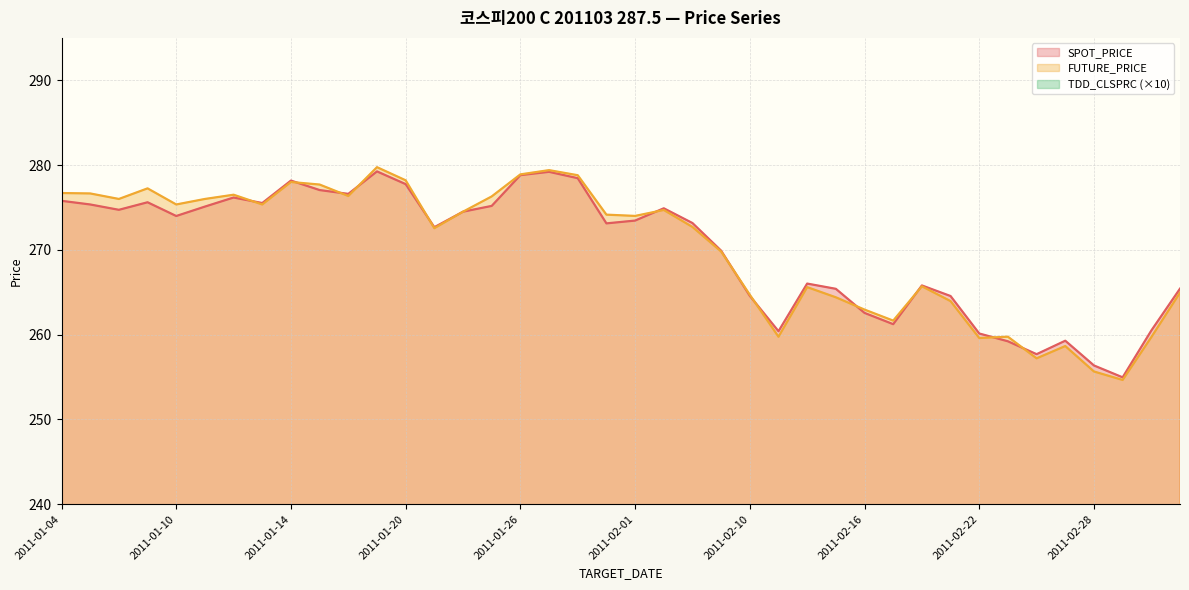

Reading left to right, what are all the values shown in this chart?

SPOT_PRICE: 275.8	275.4	274.7	275.6	274.0	275.1	276.2	275.5	278.2	277.1	276.6	279.2	277.8	272.7	274.5	275.2	278.8	279.2	278.4	273.1	273.4	274.9	273.2	269.9	264.6	260.4	266.0	265.4	262.6	261.2	265.8	264.6	260.1	259.2	257.7	259.3	256.4	255.0	260.5	265.4
FUTURE_PRICE: 276.7	276.6	276.0	277.2	275.4	276.0	276.5	275.4	278.0	277.7	276.4	279.8	278.2	272.6	274.5	276.3	278.9	279.4	278.8	274.1	274.0	274.7	272.7	269.8	264.7	259.8	265.6	264.4	262.9	261.6	265.7	263.9	259.6	259.8	257.2	258.6	255.7	254.7	259.7	264.9
TDD_CLSPRC: 28.4	28.1	26.8	27.1	23.0	25.2	25.7	20.9	29.4	26.5	21.5	30.0	23.4	11.8	12.7	13.5	19.5	19.9	15.9	8.0	7.5	6.5	5.2	3.2	1.7	0.6	0.7	0.4	0.3	0.3	0.4	0.3	0.3	0.3	0.4	0.3	0.3	0.1	0.2	0.2